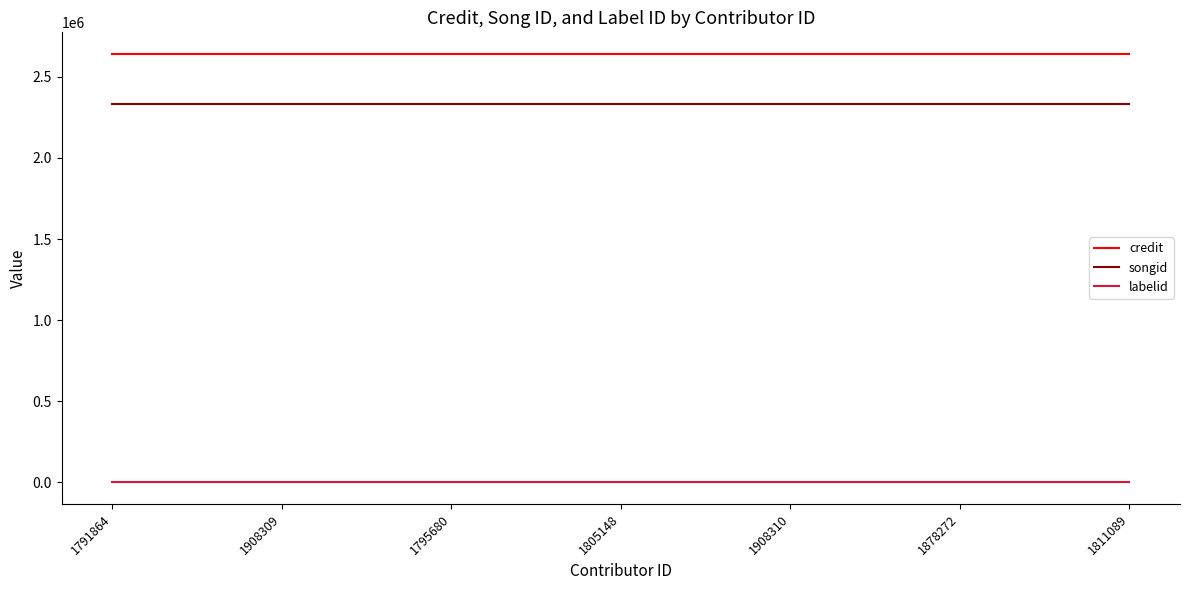

What position from the right is 1878272?

2